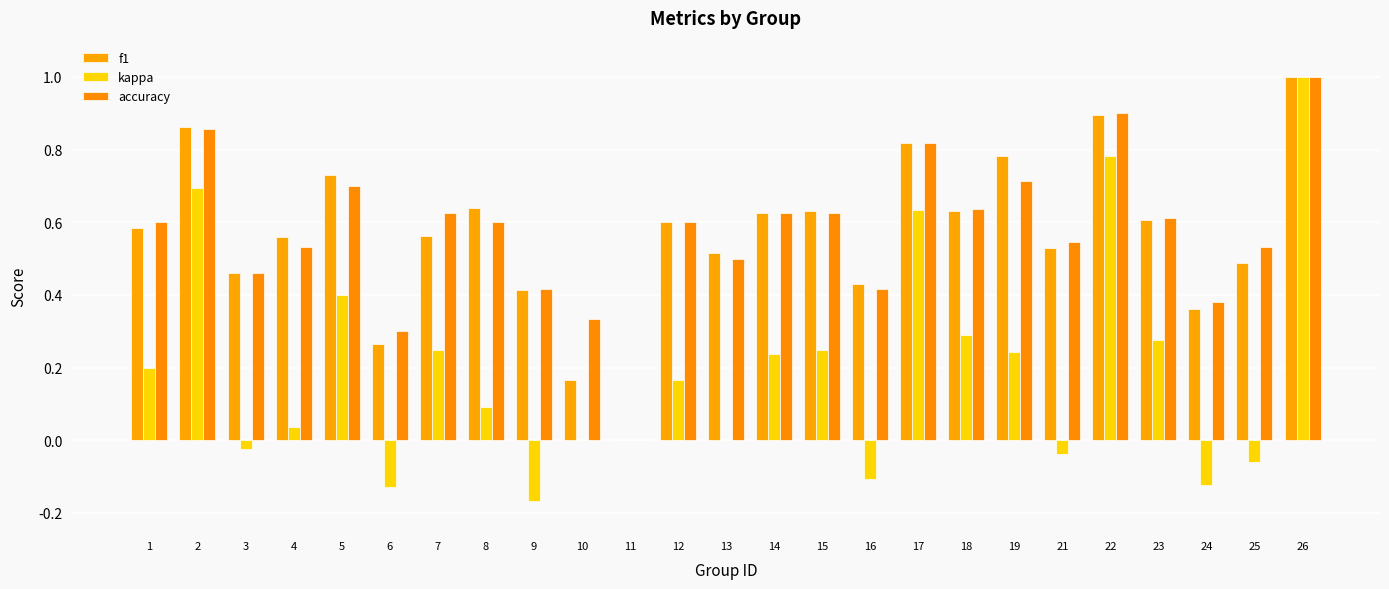

What is the value of the kappa bar at the 24th from the left?

-0.1